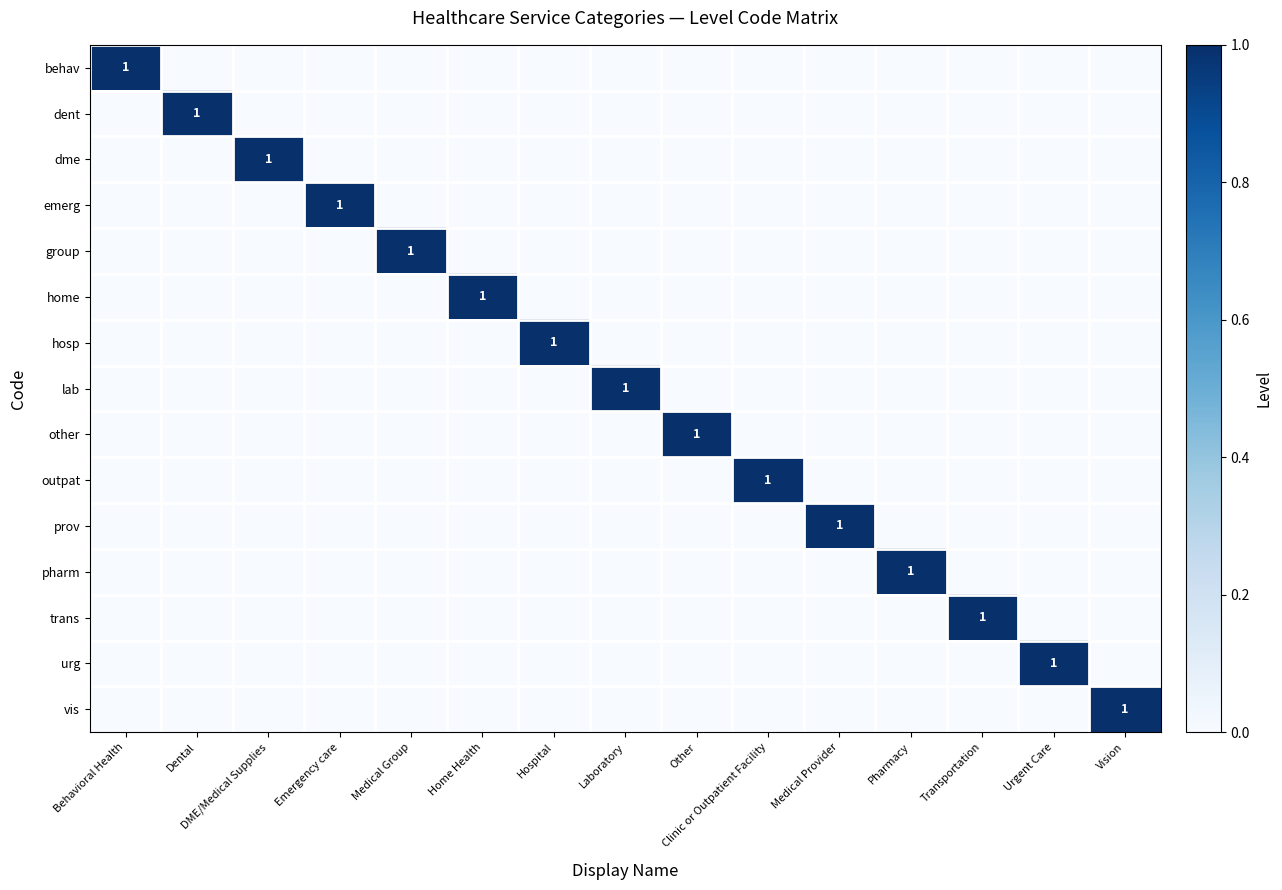

Rank the series by their maximum value, from highest to lowest.

behav, dent, dme, emerg, group, home, hosp, lab, other, outpat, prov, pharm, trans, urg, vis